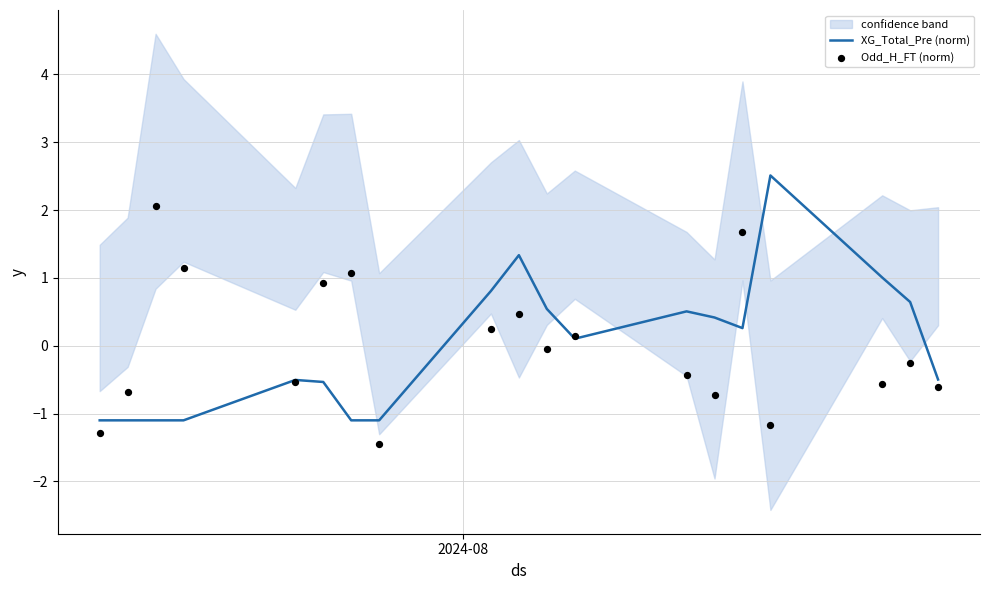

What are all the series names shown in the legend?

XG_Total_Pre (norm), Odd_H_FT (norm)